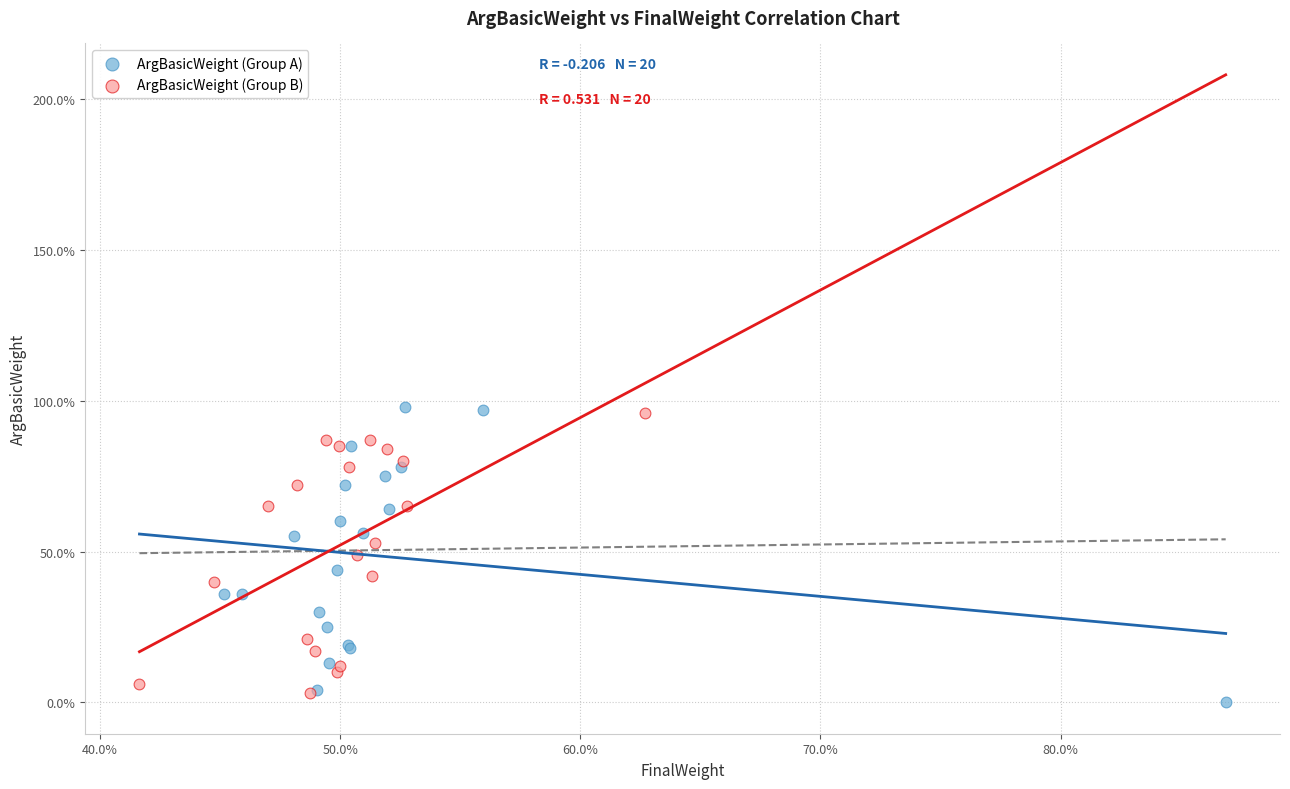

What are all the series names shown in the legend?

ArgBasicWeight (Group A), ArgBasicWeight (Group B)